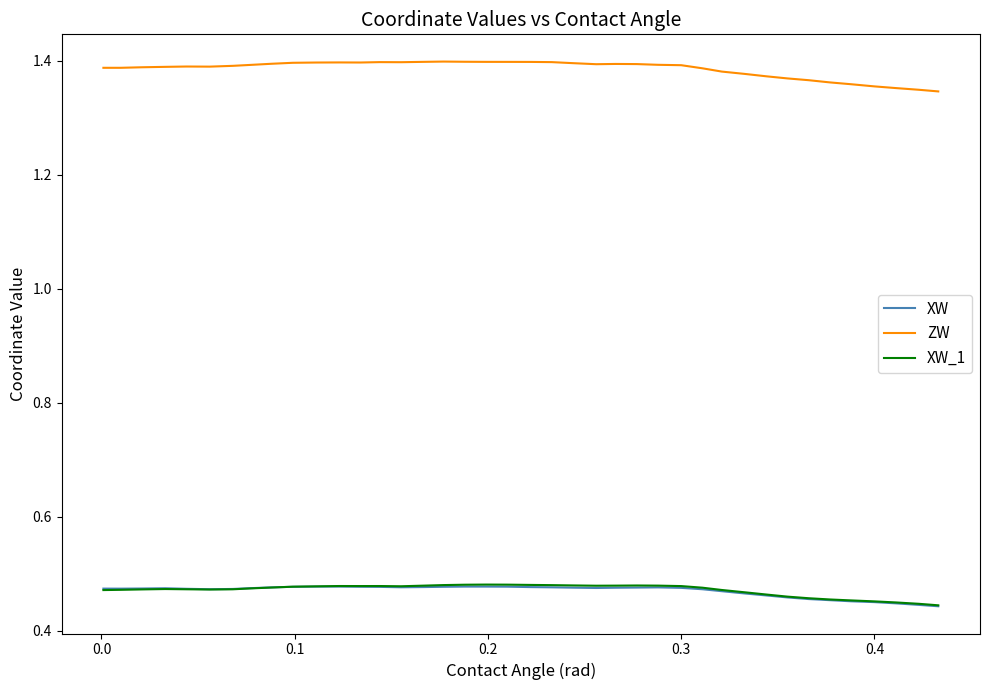

Which series has the largest total across all categories?

ZW